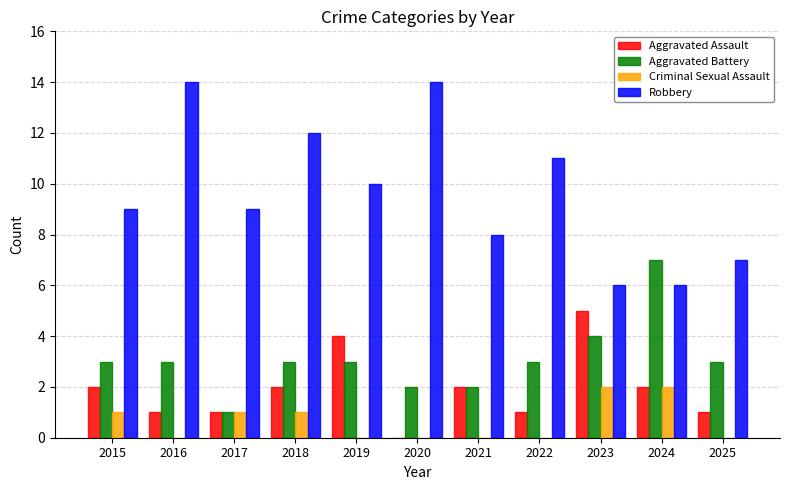

Between 2016 and 2025, which series saw the biggest shift?

Robbery